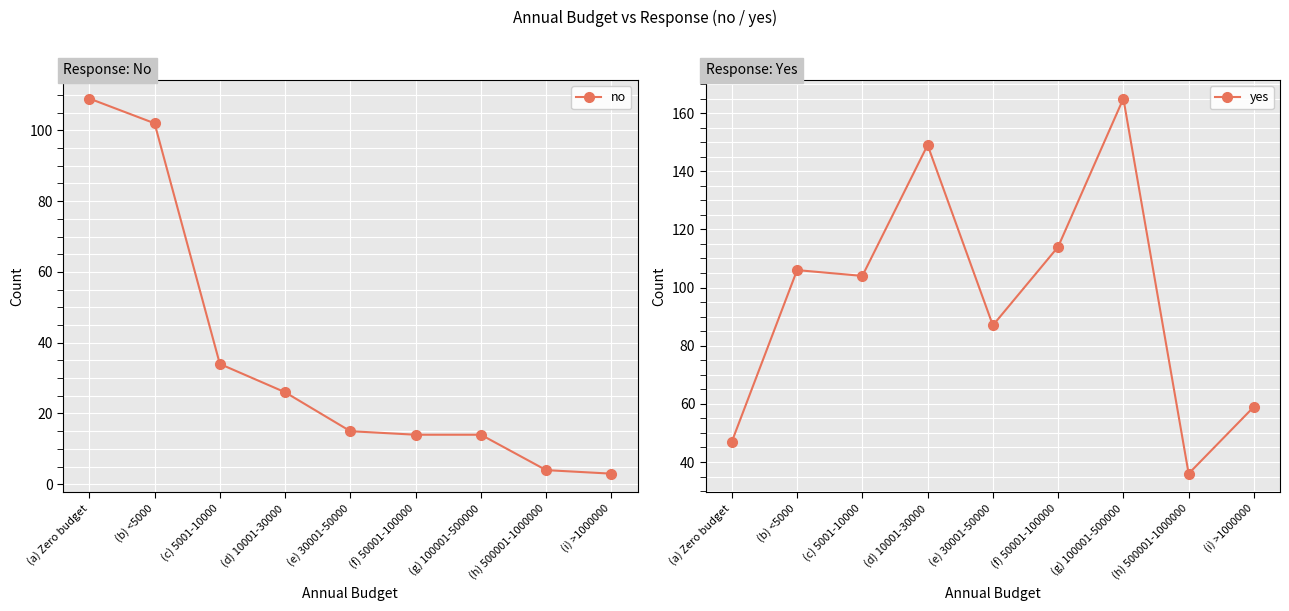

Is it true that no equals 34 at (b) <5000?

False